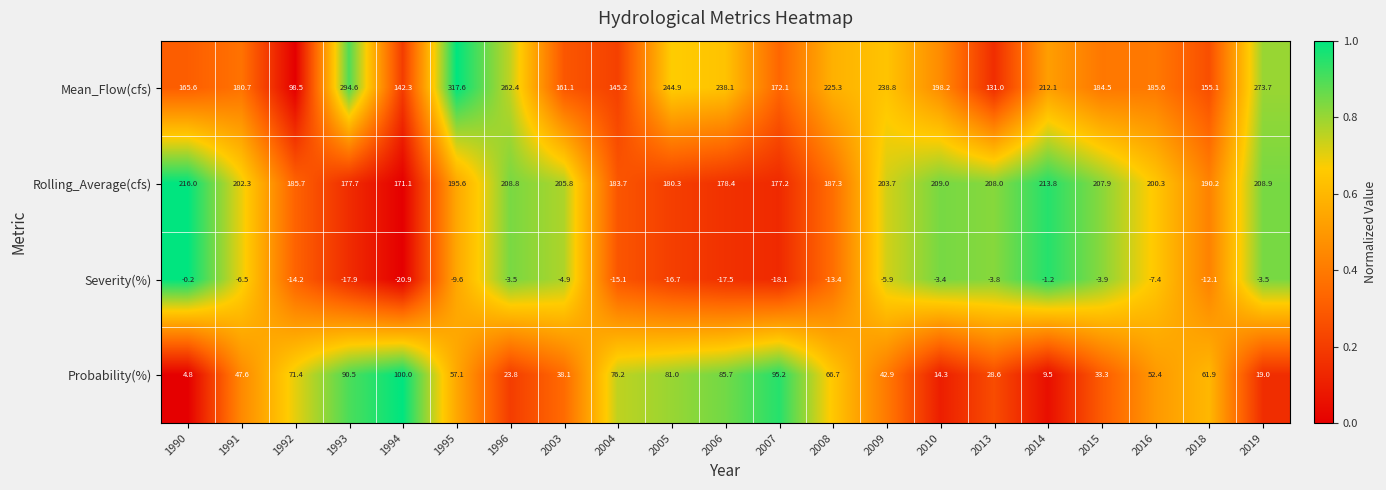

At which category is the sum across all series the highest?

1995